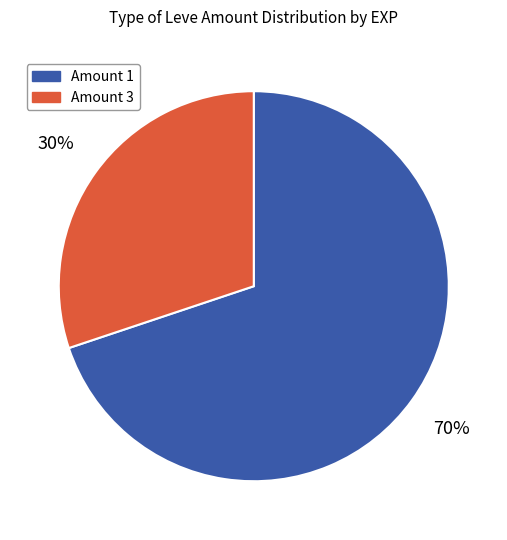

Is Amount 3 the majority of the pie?

No